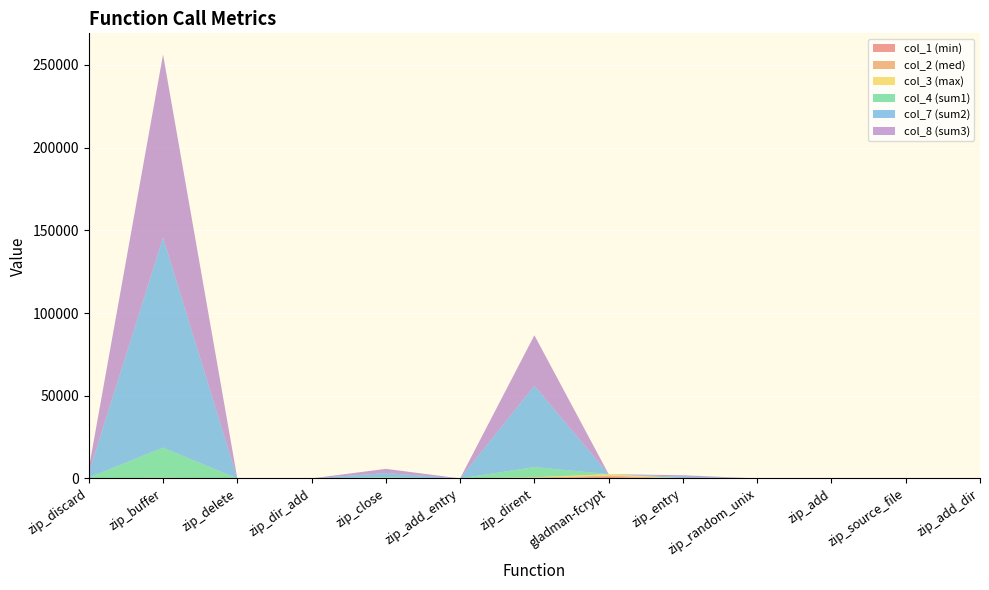

Reading right to left, transcribe all the data shown in this chart.

col_1 (min): 0	0	0	0	2	869	249	7	111	4	5	140	16
col_2 (med): 0	0	0	0	2	869	249	7	111	4	5	140	16
col_3 (max): 0	0	0	0	2	869	215	7	111	4	5	135	15
col_4 (sum1): 0	0	0	0	148	0	6141	0	362	0	0	18209	454
col_7 (sum2): 0	0	0	0	888	0	49179	0	2547	0	0	126990	2808
col_8 (sum3): 0	0	0	0	888	0	30522	0	2547	0	0	110670	2640